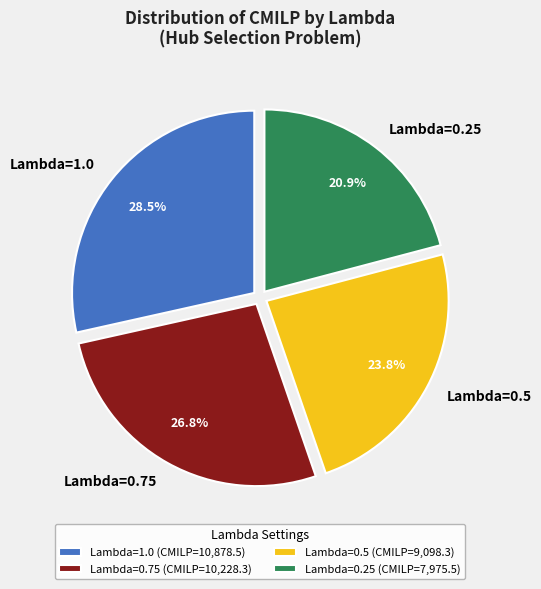

Combined, do Lambda=0.5 and Lambda=1.0 account for over 50%?

Yes